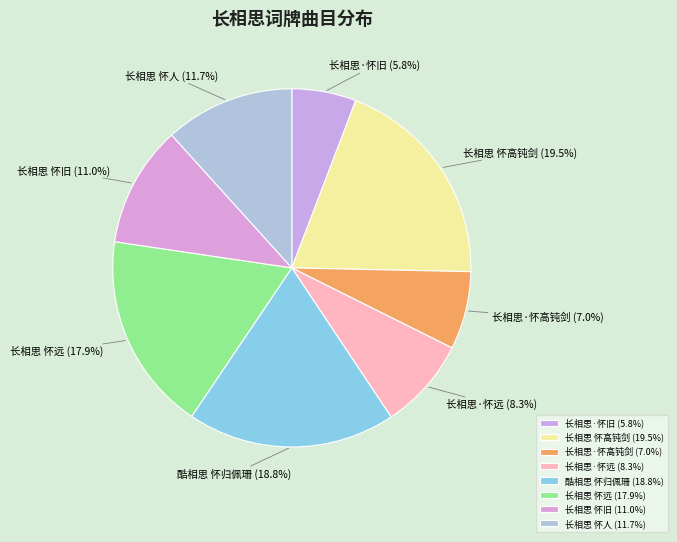

Count the number of slices in the pie.

8